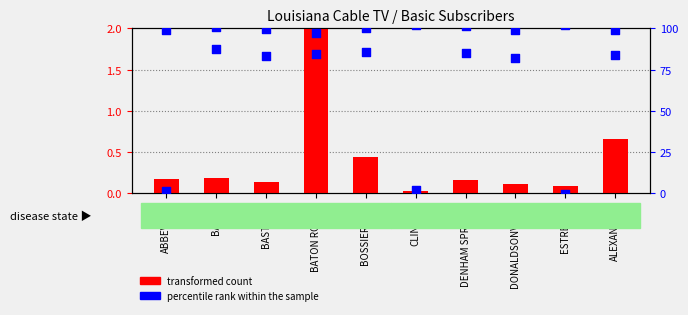

Which series reaches the minimum Y coordinate?

transformed count